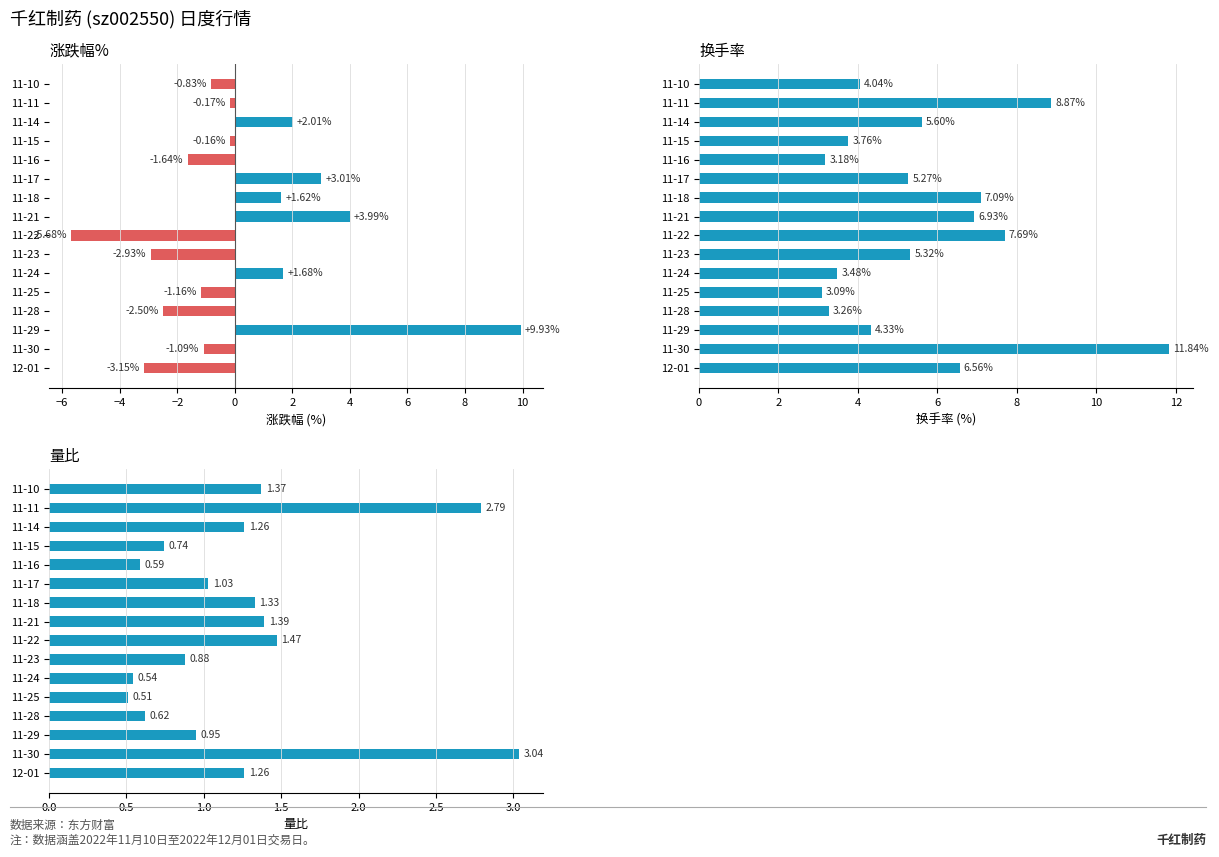

Which series has the largest total across all categories?

换手率